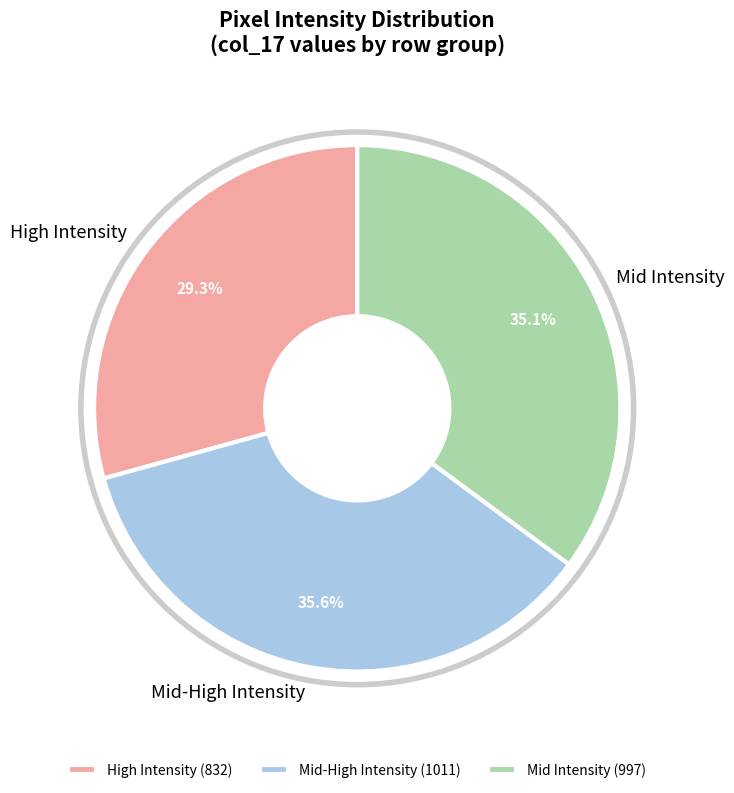

Which has a higher value, High Intensity or Mid-High Intensity?

Mid-High Intensity